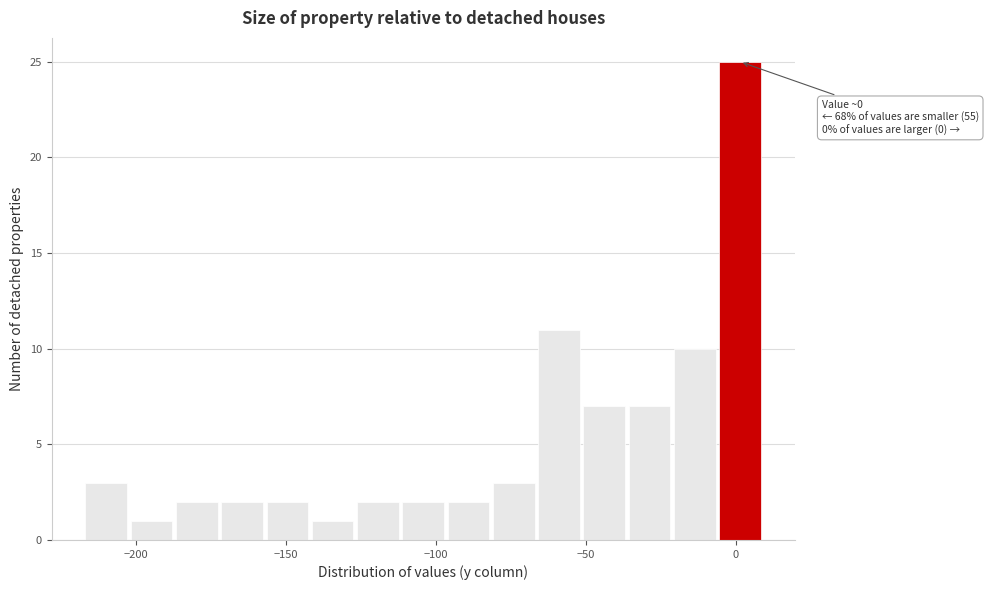

Around what value on the x-axis is the tallest bar? Give the approximate position of its centre, as read against the axis.

0